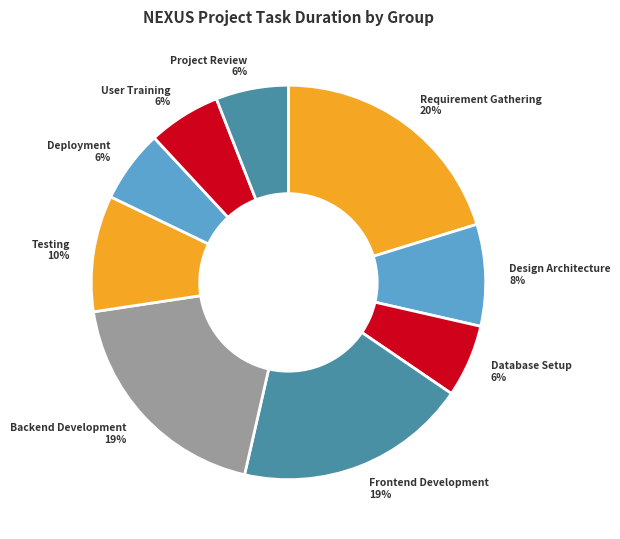

Between Deployment 6% and Testing 10%, which is larger?

Testing 10%